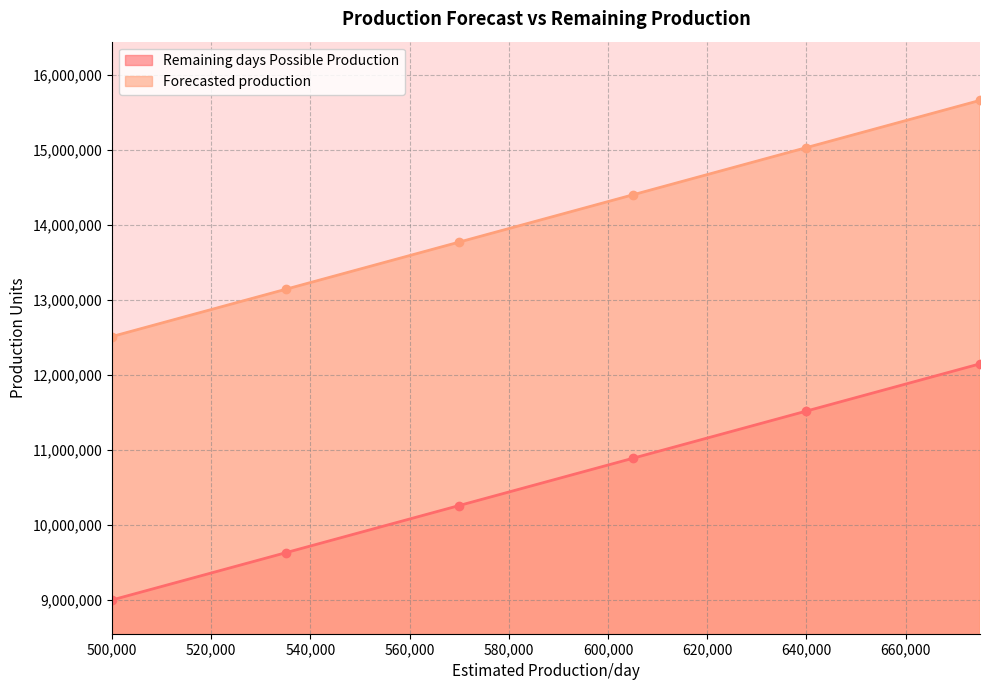

Rank the series by their maximum value, from highest to lowest.

Forecasted production, Remaining days Possible Production